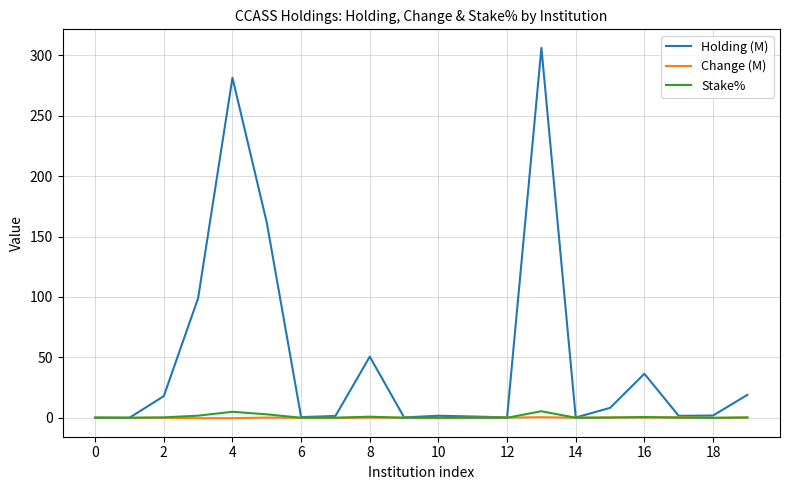

What is the maximum value for Holding (M)?

306.3